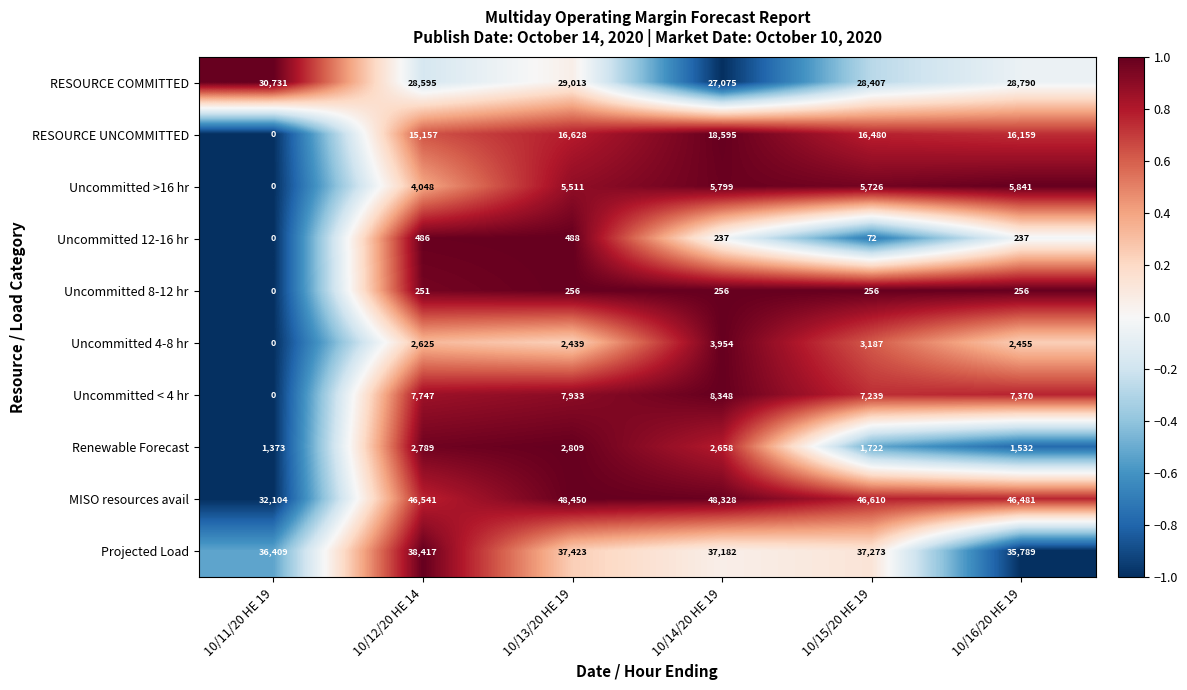

Which series changed the most between 10/11/20 HE 19 and 10/14/20 HE 19?

RESOURCE UNCOMMITTED